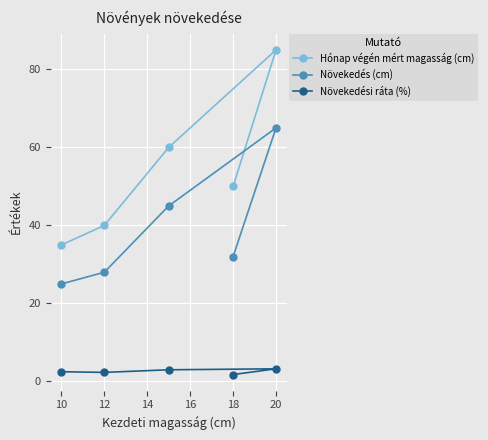

How many values in the Növekedés (cm) series exceed 32?

2